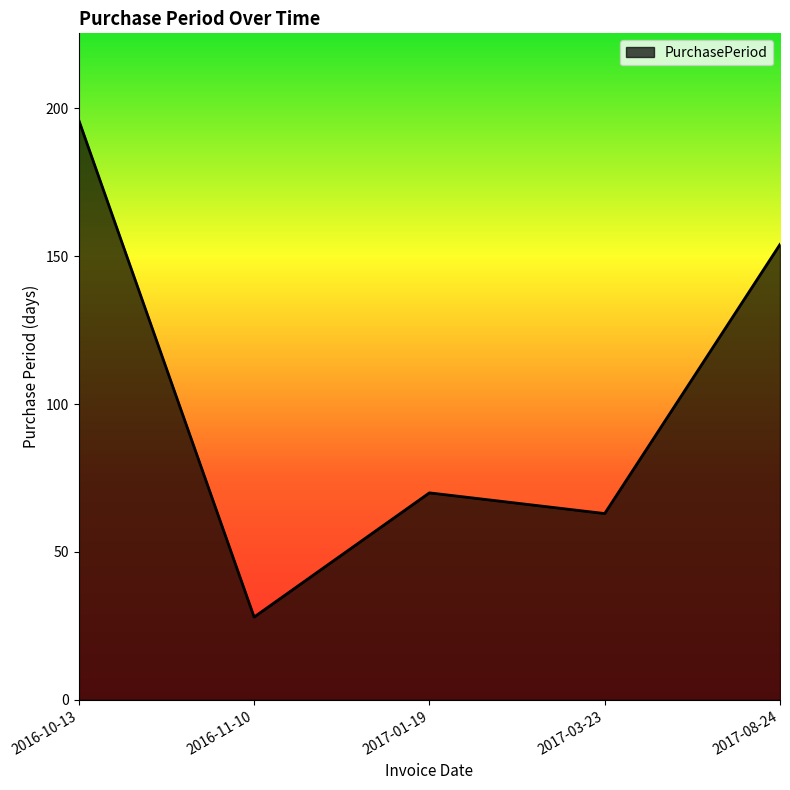

What is the average value?

102